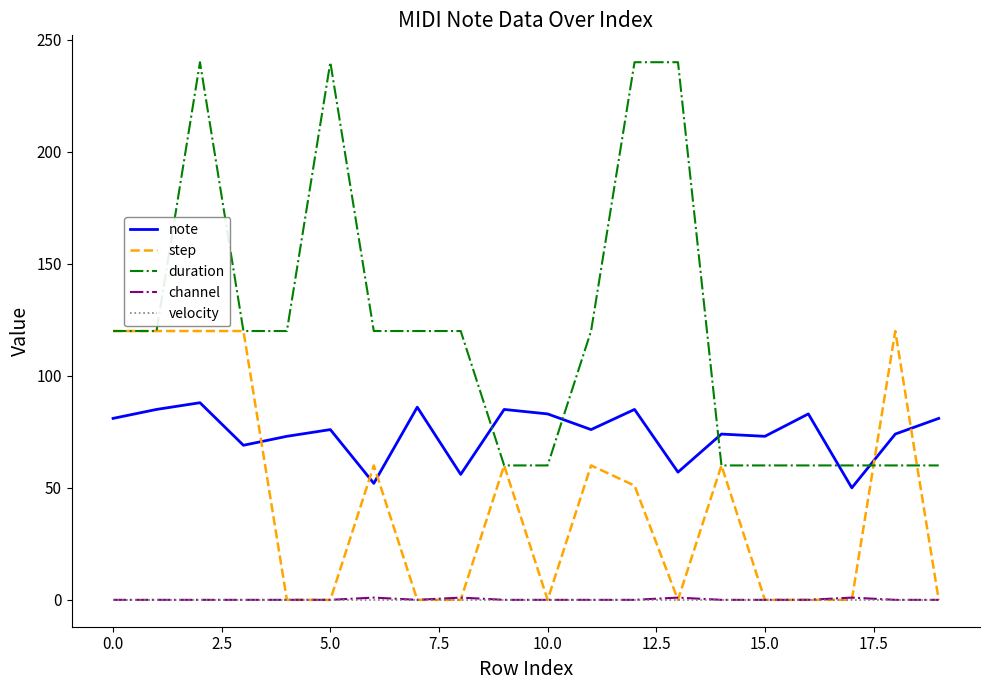

True or false: note and channel intersect in this chart.

False